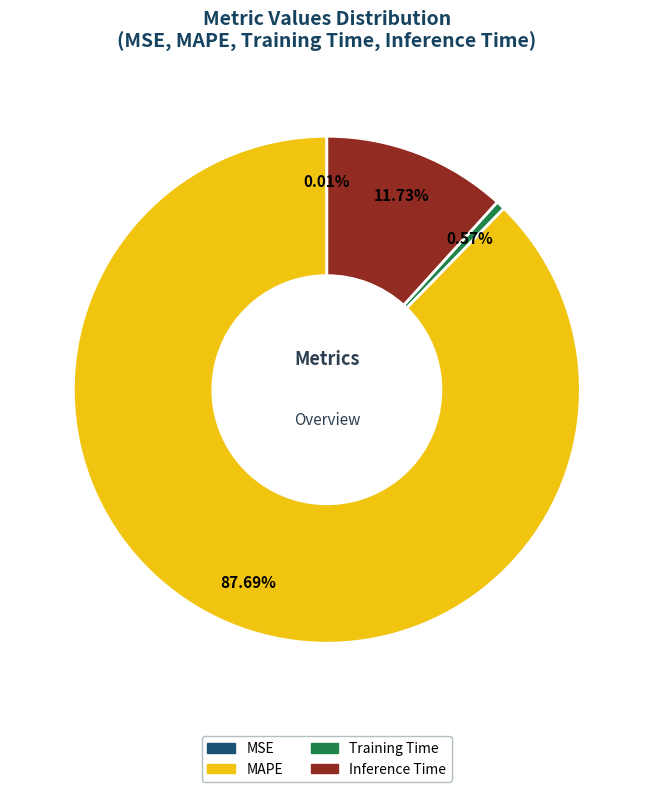

What is the largest slice in the pie chart?

MAPE